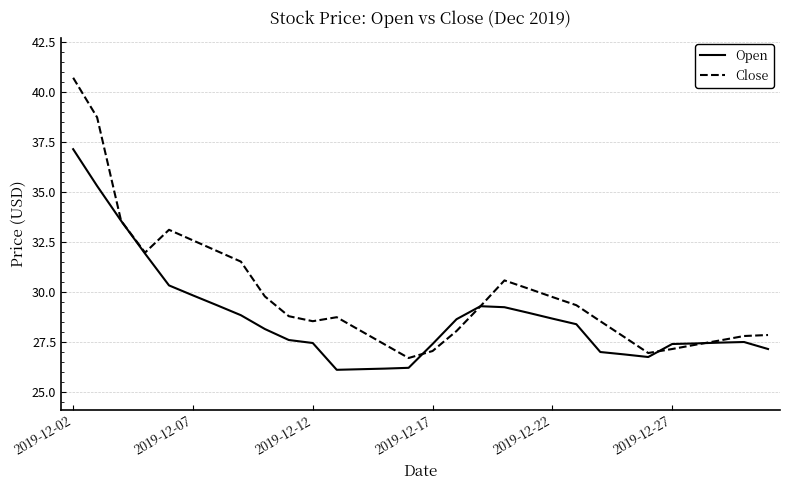

Which series has the largest total across all categories?

Close